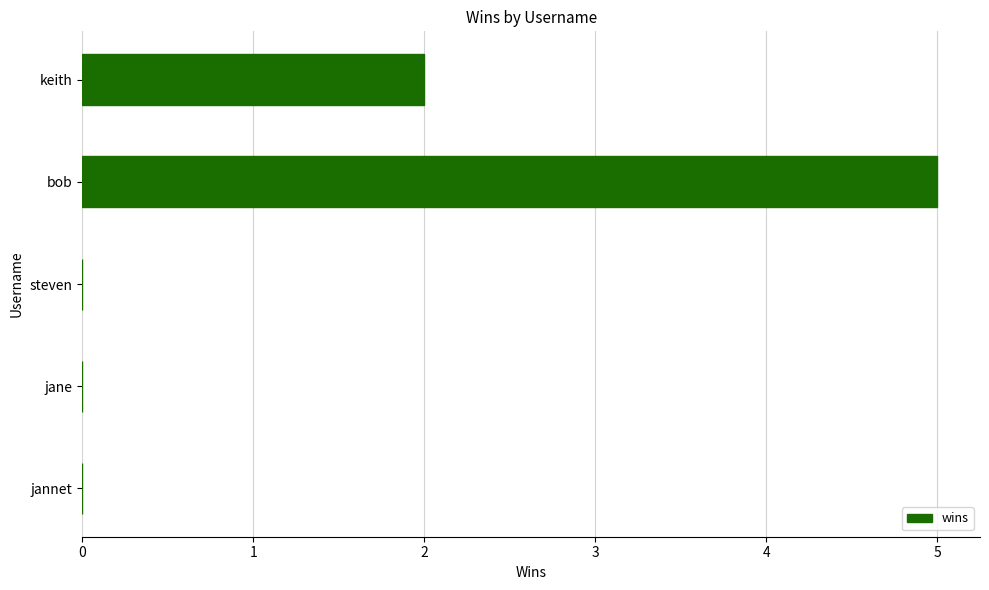

How many categories are shown in the chart?

5